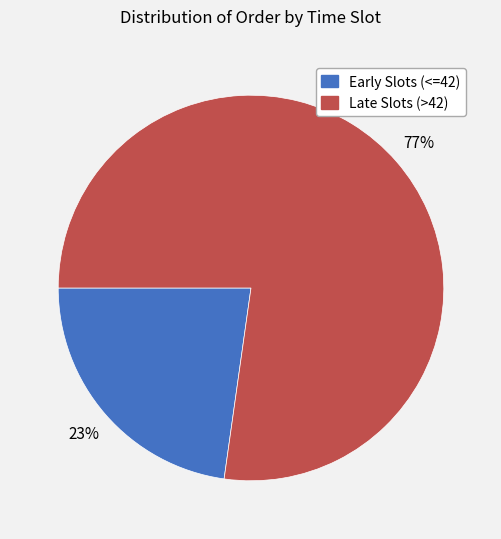

How many segments does this pie chart have?

2